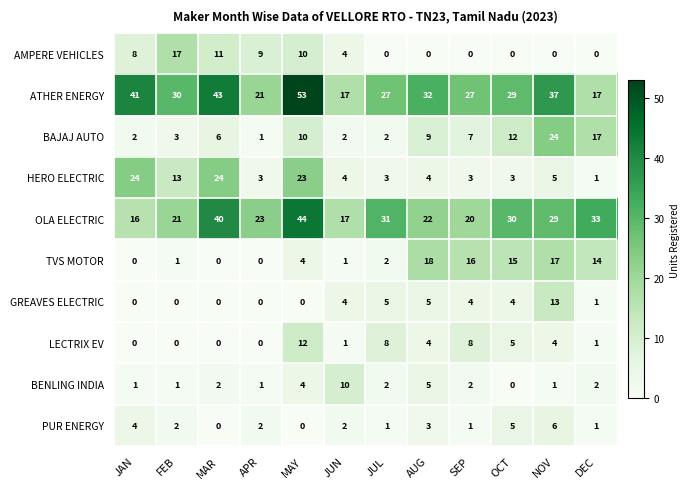

Is it true that HERO ELECTRIC equals 4 at JUN?

True